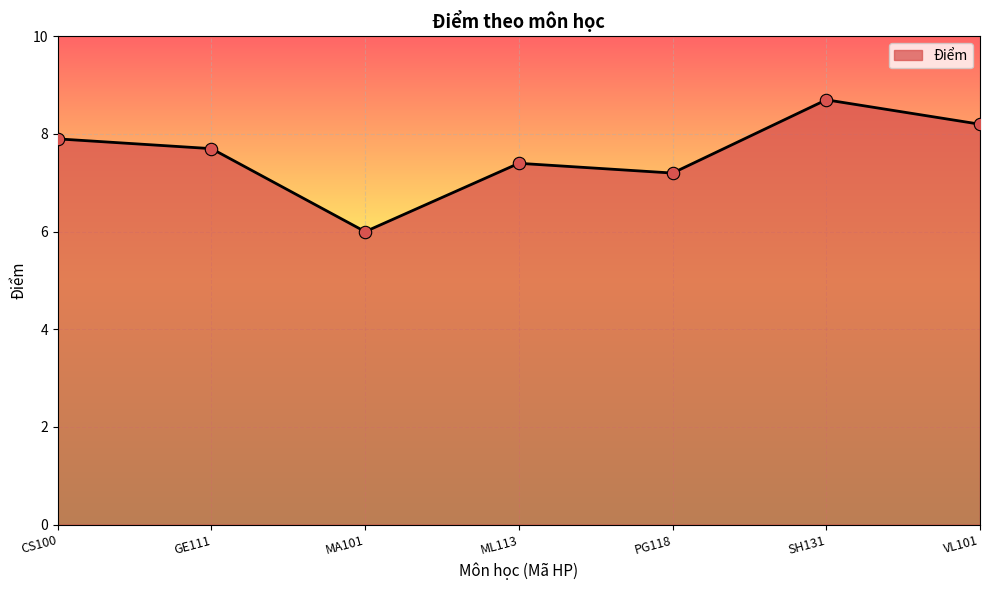

What is the change in value from MA101 to SH131?

+2.7